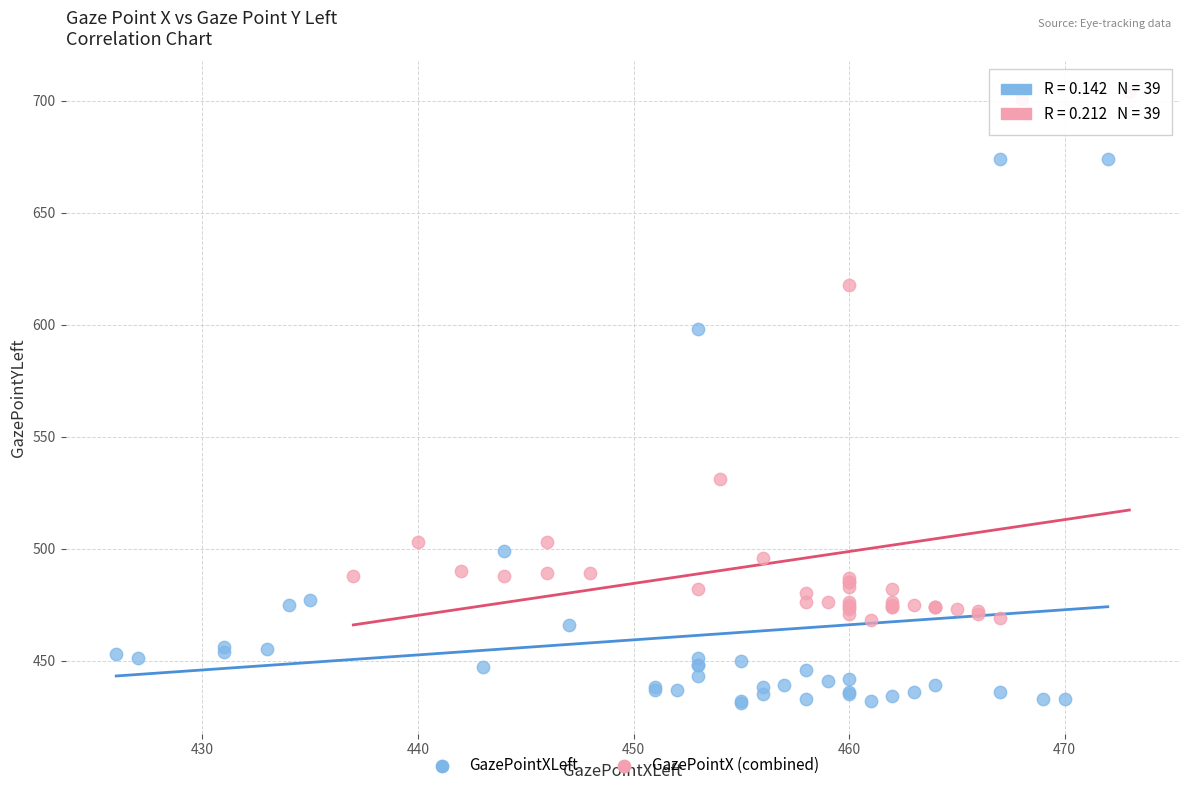

Which series has the largest Y range (max minus min)?

GazePointXLeft